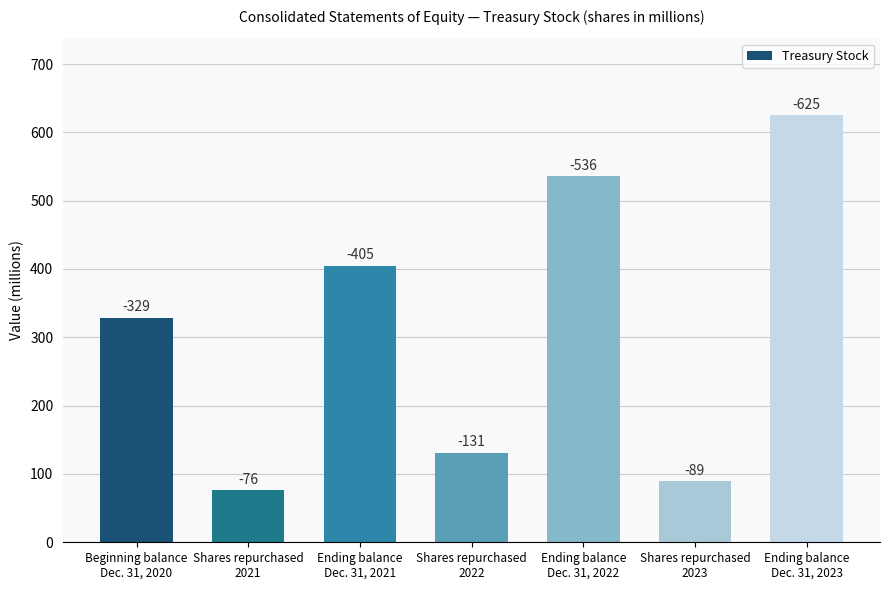

How many bars are there in total?

7